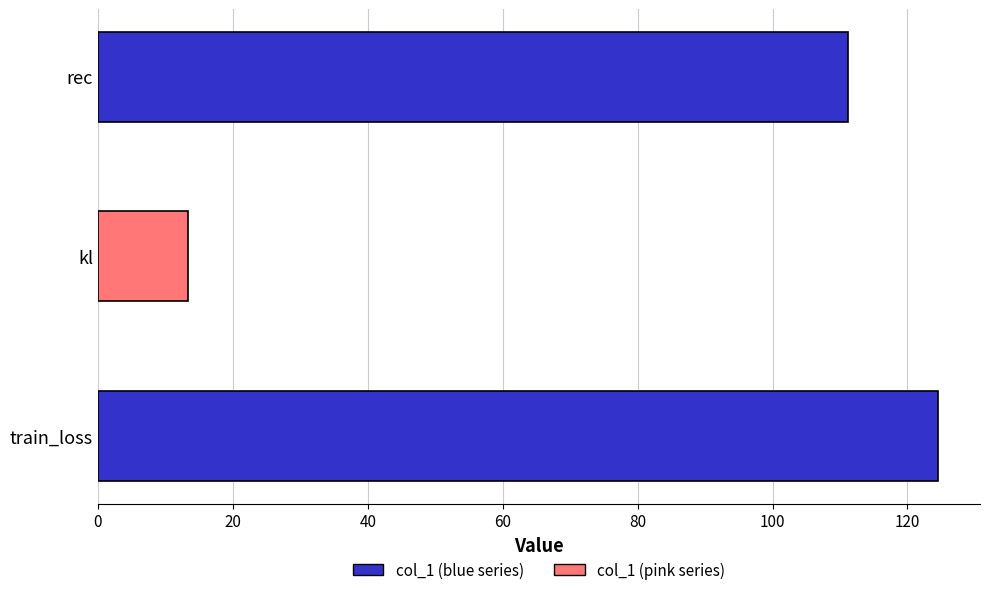

What is the difference between the maximum and minimum values?

111.2